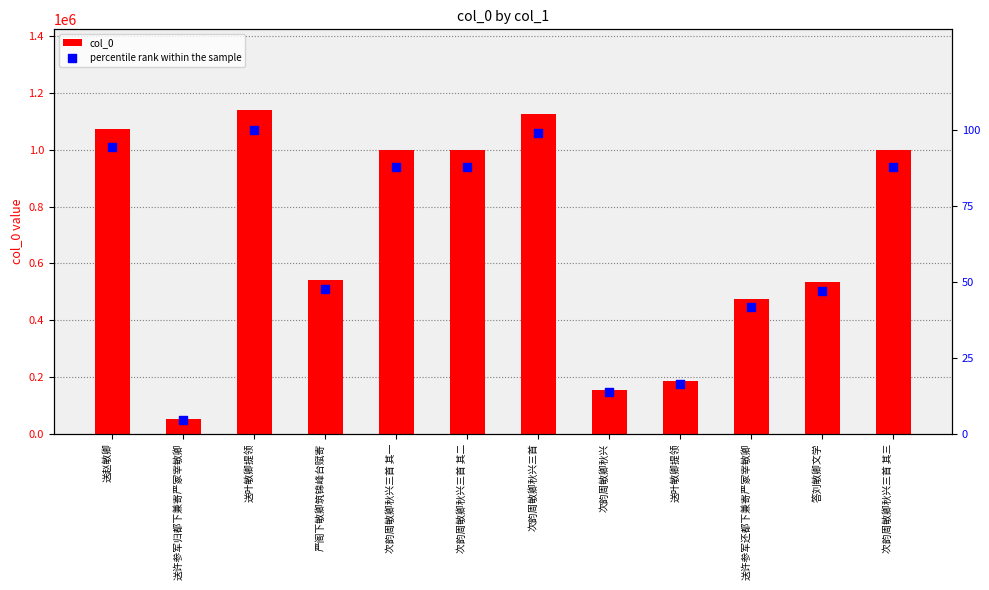

Which series has the largest Y range (max minus min)?

col_0